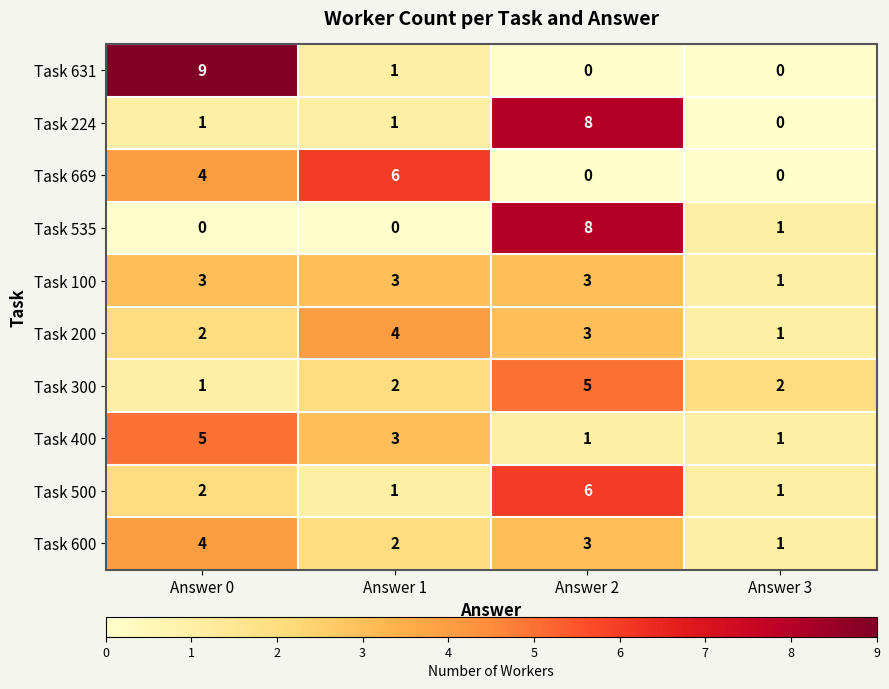

How many series are shown in this chart?

10